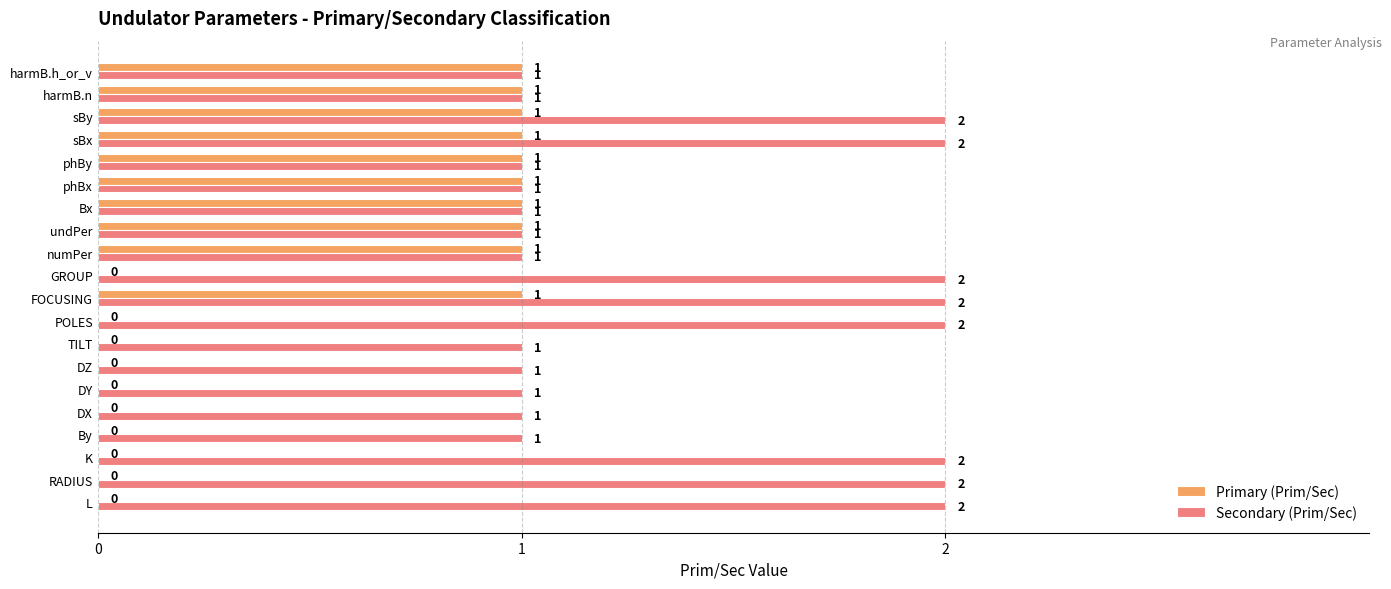

Is the value of Secondary (Prim/Sec) at DZ greater than the value of Primary (Prim/Sec) at TILT?

Yes